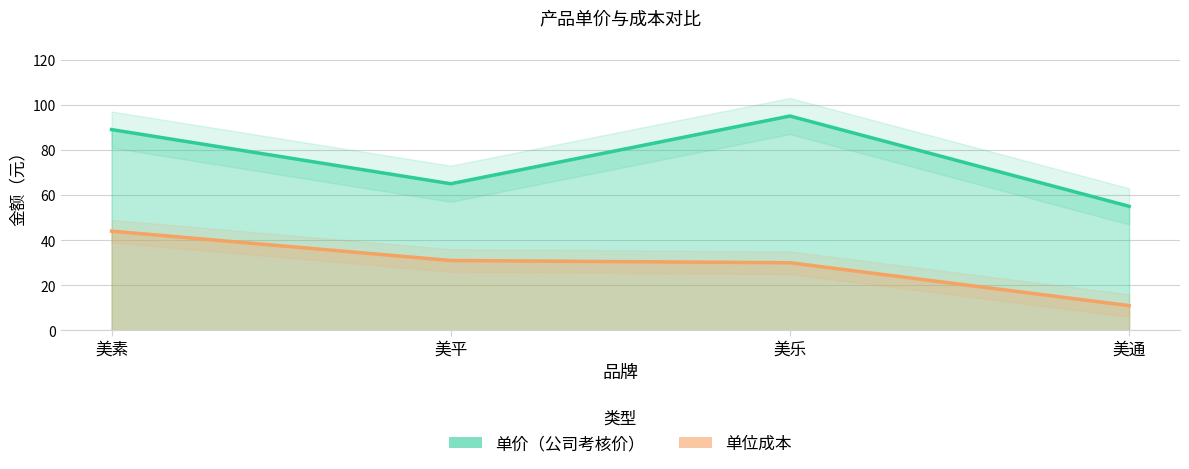

Reading left to right, what are all the values shown in this chart?

单价（公司考核价）: 89	65	95	55
单位成本: 44	31	30	11